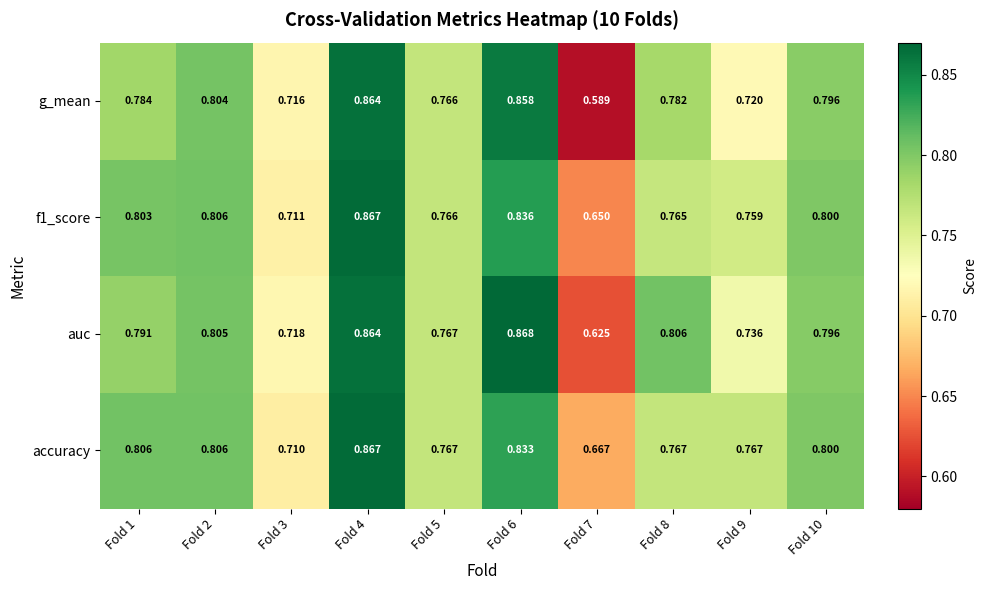

At how many categories does at least one series exceed 0?

10